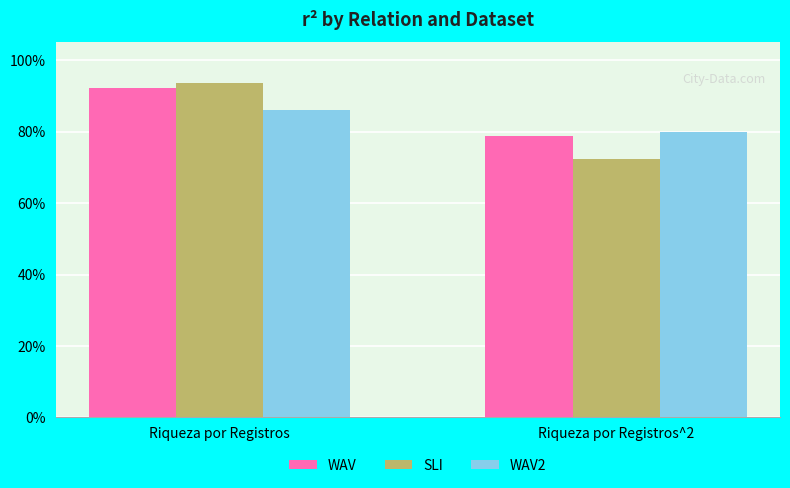

List the labels in order of SLI value, smallest first.

Riqueza por Registros^2, Riqueza por Registros